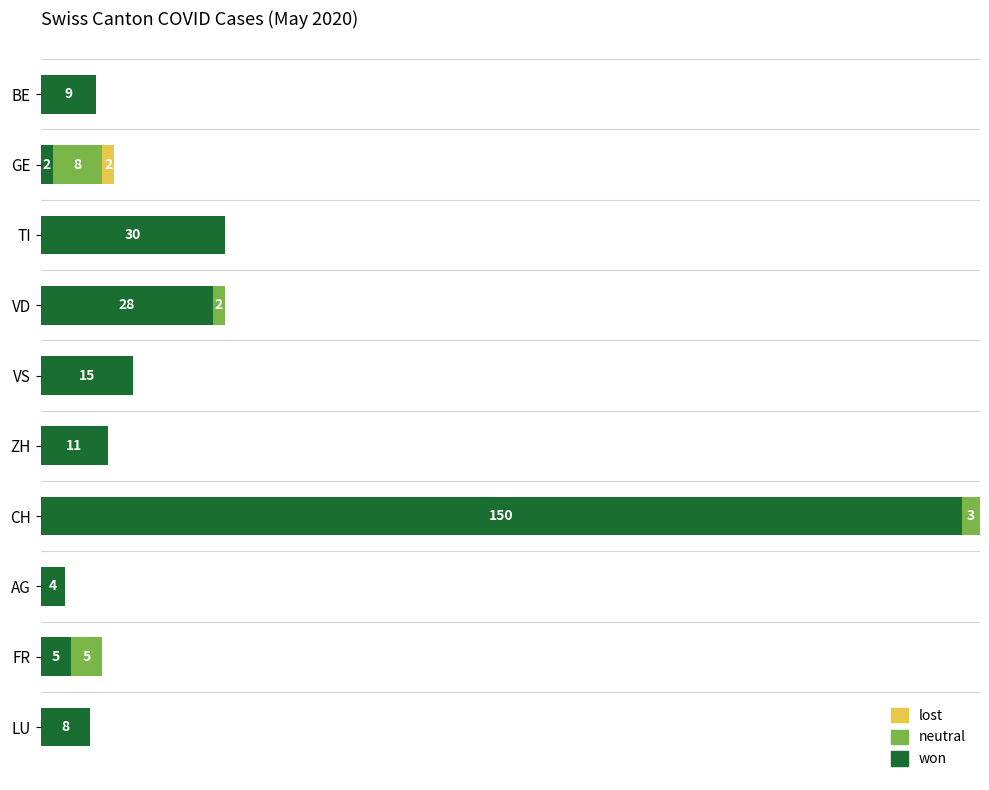

Which category has the highest value in the won series?

CH